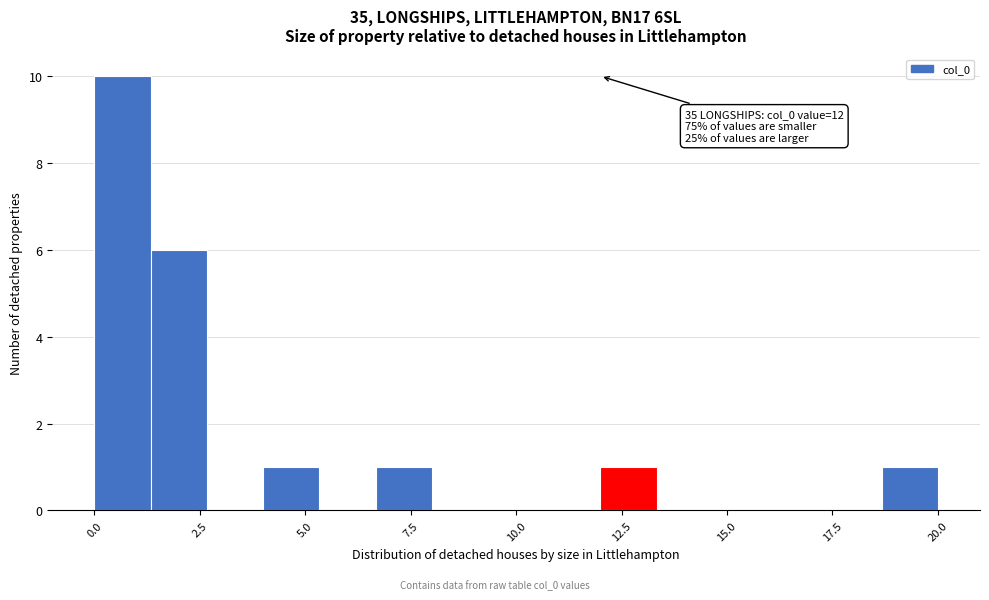

Around what value on the x-axis is the tallest bar? Give the approximate position of its centre, as read against the axis.

0.5